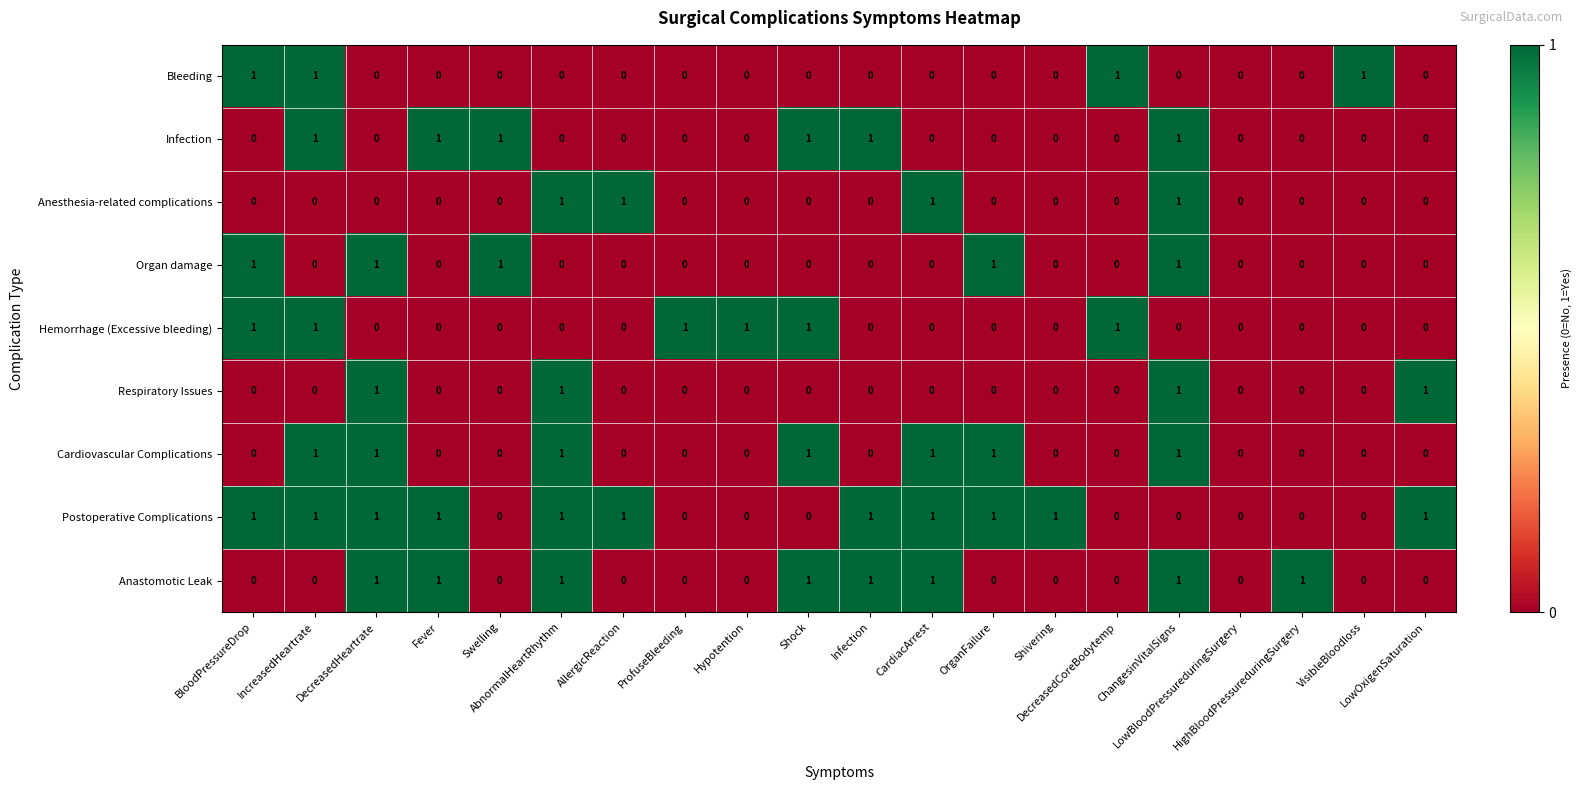

What is the sum of all Cardiovascular Complications values?

7